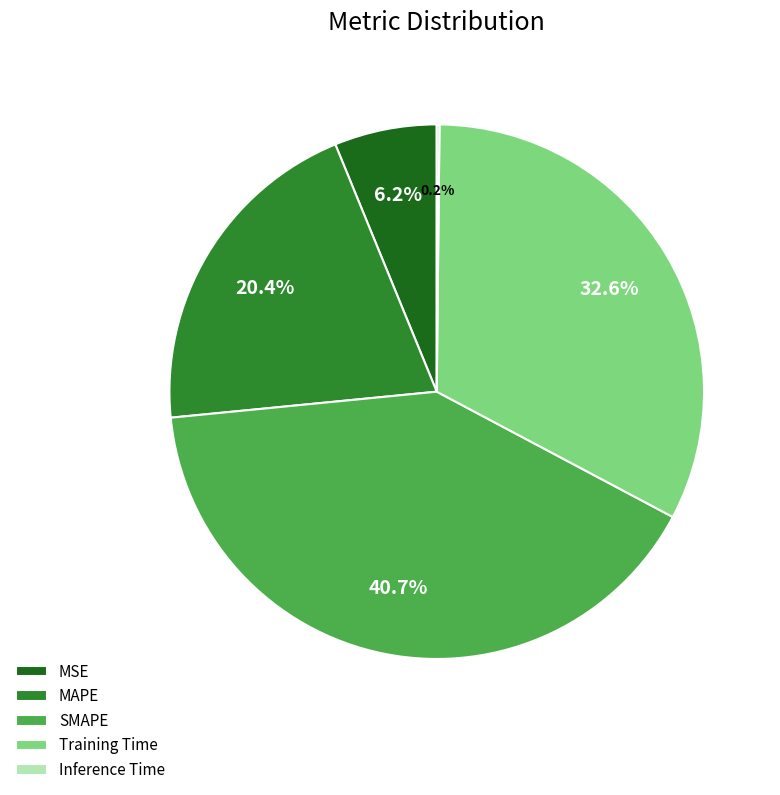

Which has a higher value, SMAPE or MSE?

SMAPE